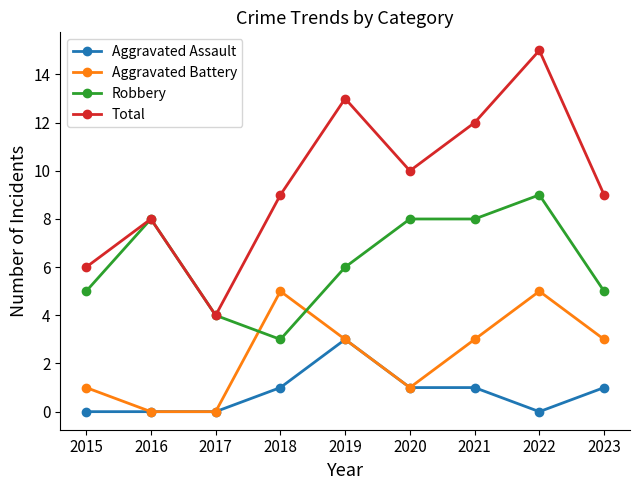

List the series in order of their peak value, lowest first.

Aggravated Assault, Aggravated Battery, Robbery, Total